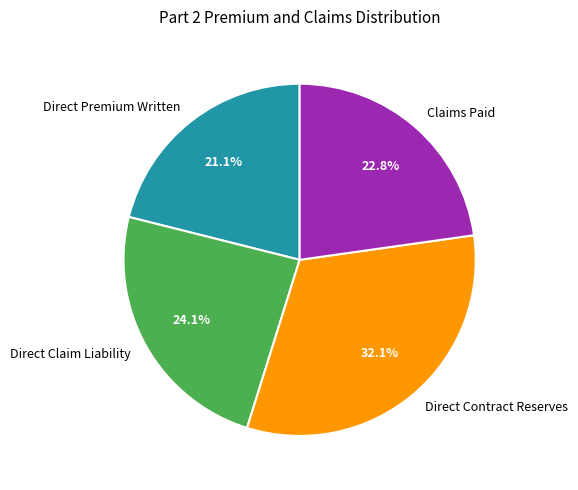

Is it true that Direct Claim Liability is 37% of the pie?

False